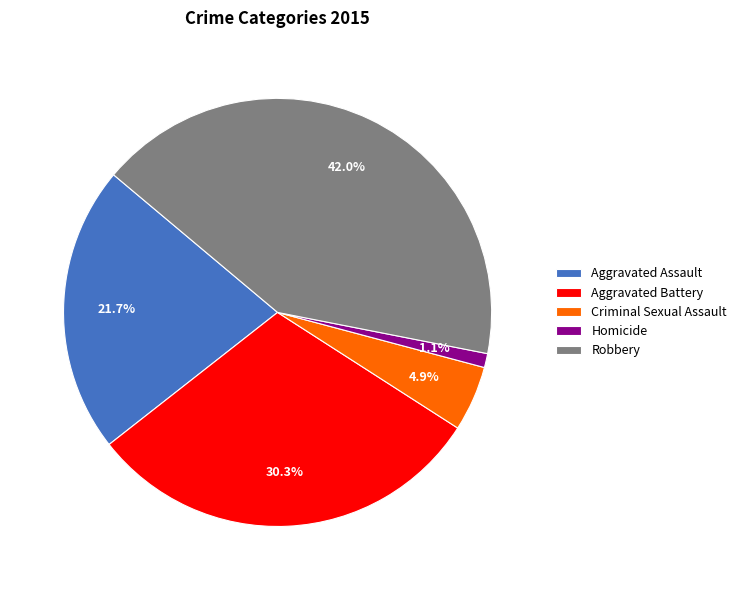

To the nearest percent, what is the difference between the largest and smallest slice percentages?

41%